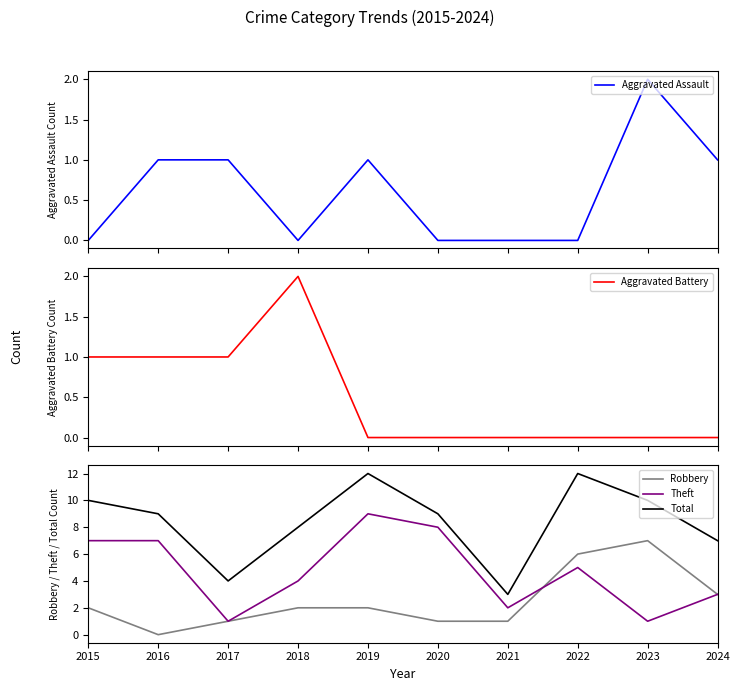

How many values in the Aggravated Battery series exceed 0?

4